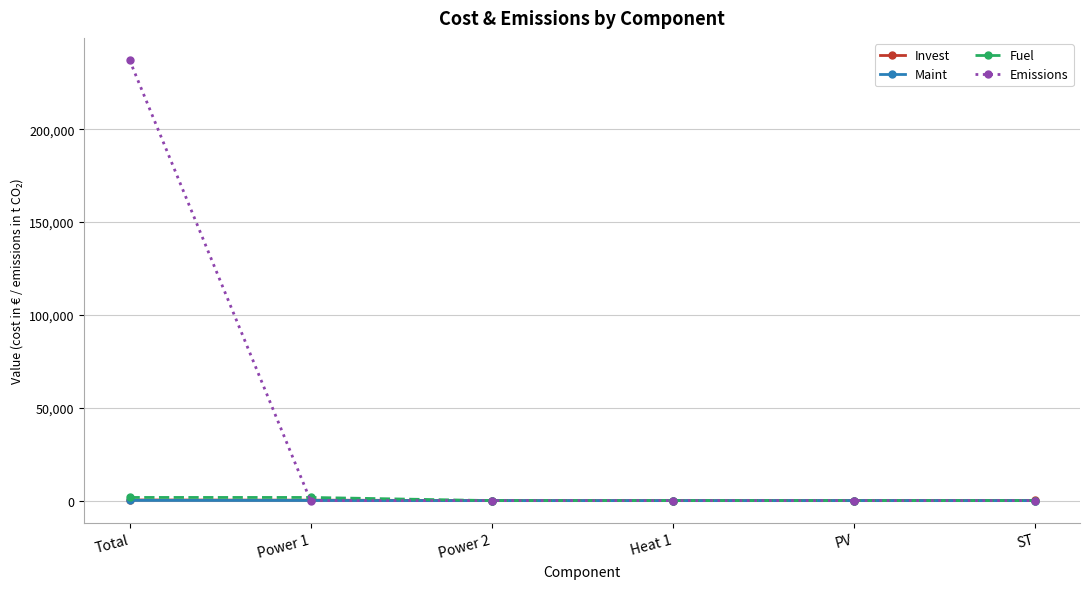

Is the value of Fuel at Total greater than the value of Emissions at Total?

No